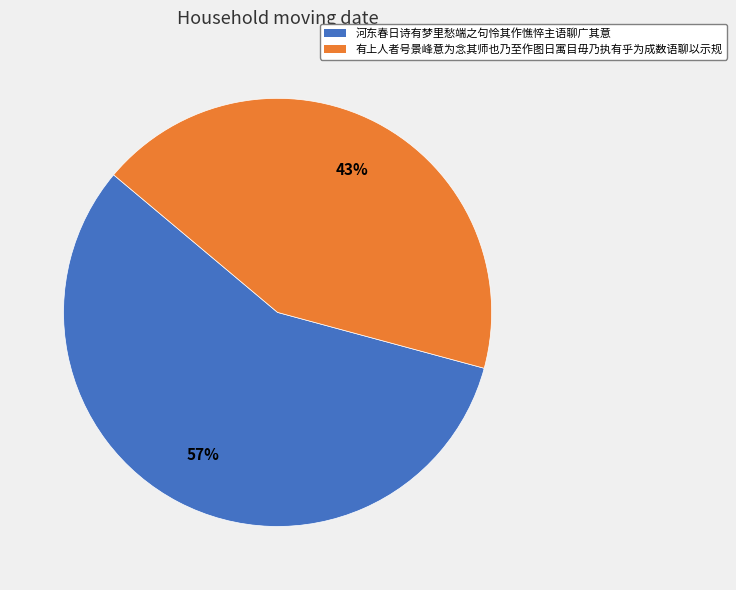

Is the sum of 有上人者号景峰意为念其师也乃至作图日寓目毋乃执有乎为成数语聊以示规 and 河东春日诗有梦里愁端之句怜其作憔悴主语聊广其意 greater than half?

Yes